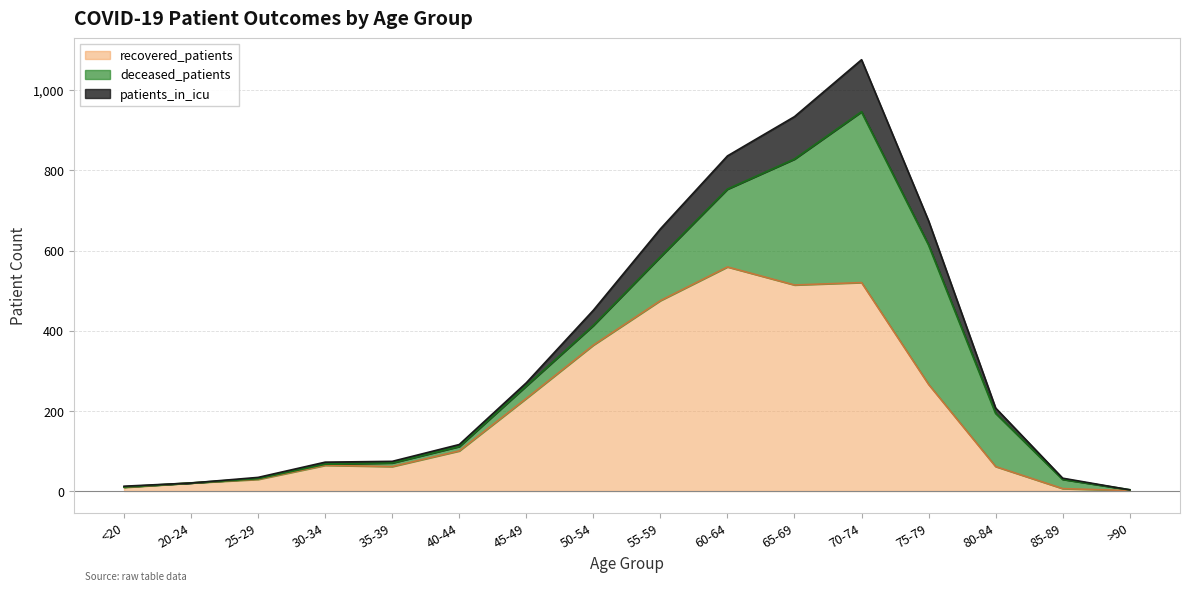

How many categories are shown in the chart?

16